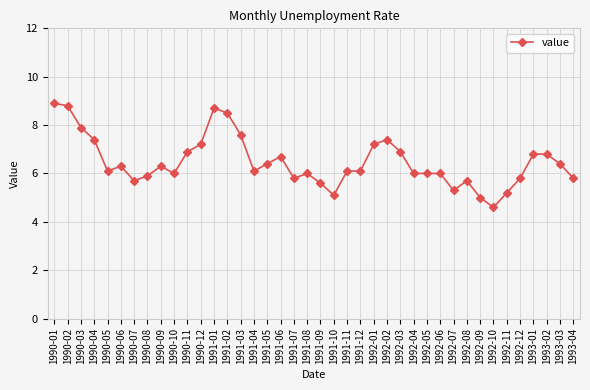

Between 1992-10 and 1992-07, which is larger?

1992-07